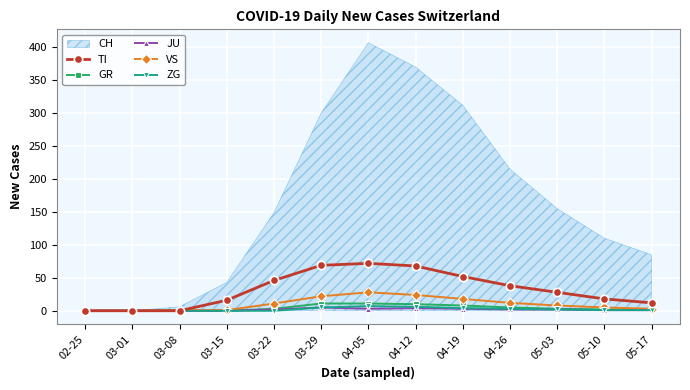

True or false: ZG and GR intersect in this chart.

False